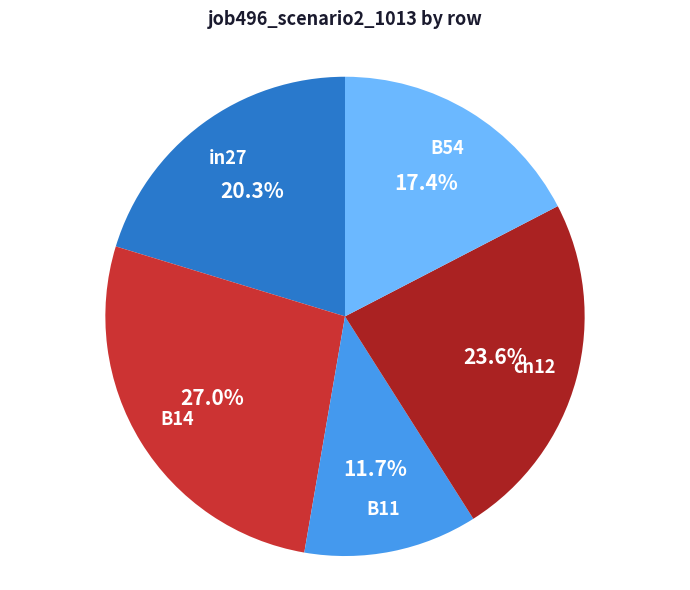

Is there any slice that represents more than half of the pie?

No